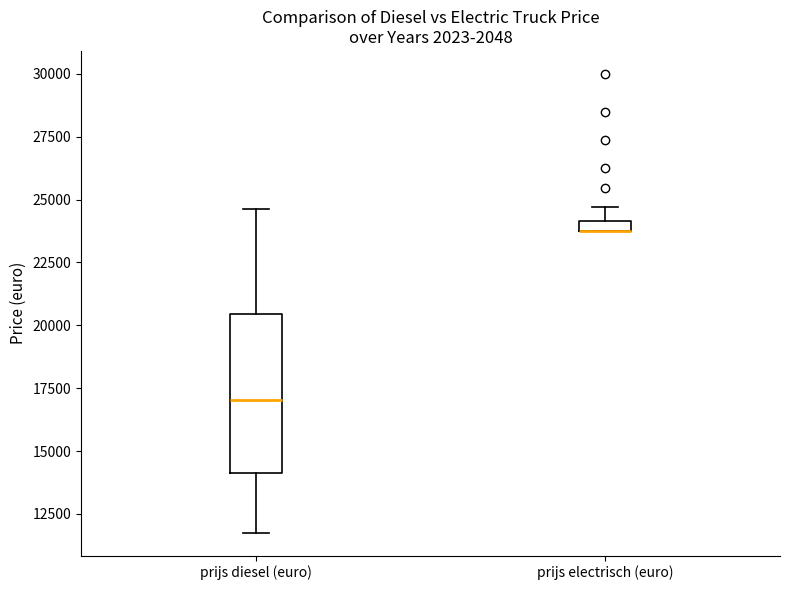

Where is the upper edge of the box for prijs diesel (euro) on the y-axis? The values are not printed on the chart, so give them approximately, as read against the axis.

20500